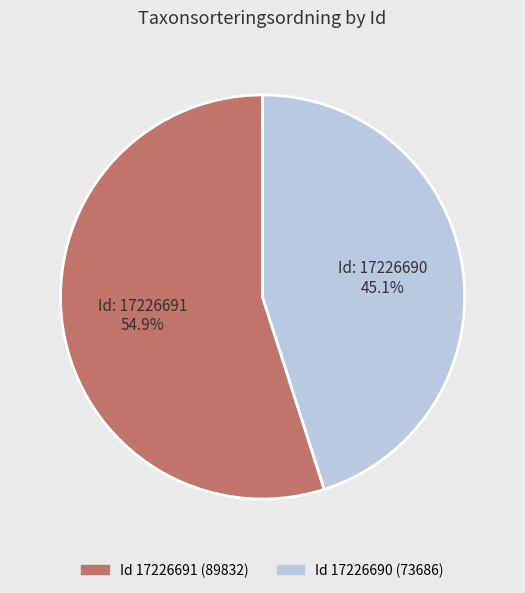

Which slice represents more than half of the pie?

Id: 17226691 54.9%